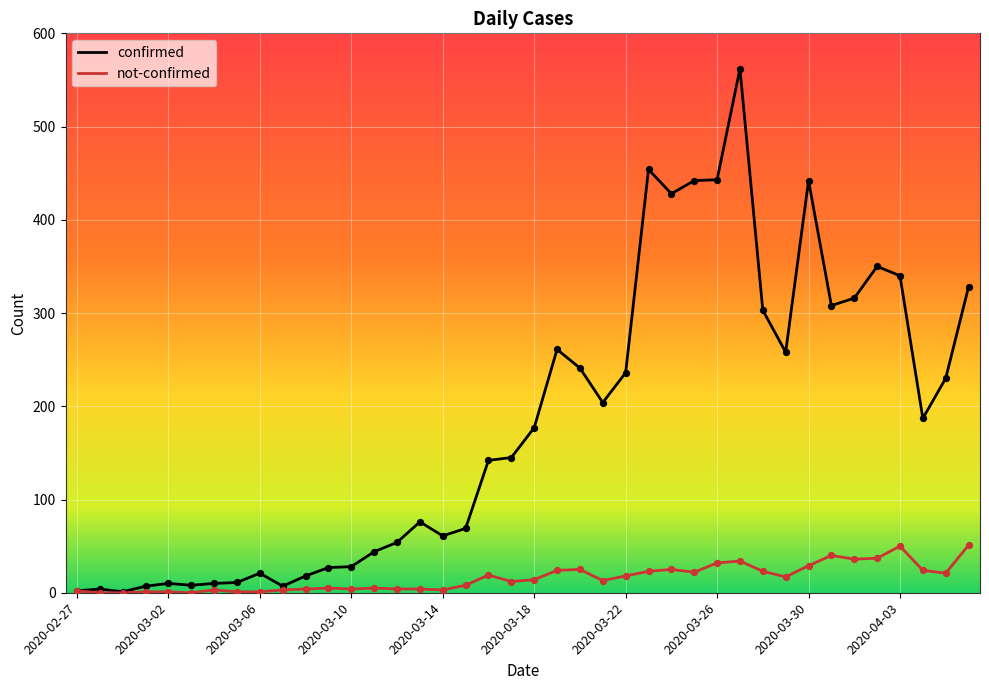

Which series has the largest total across all categories?

confirmed